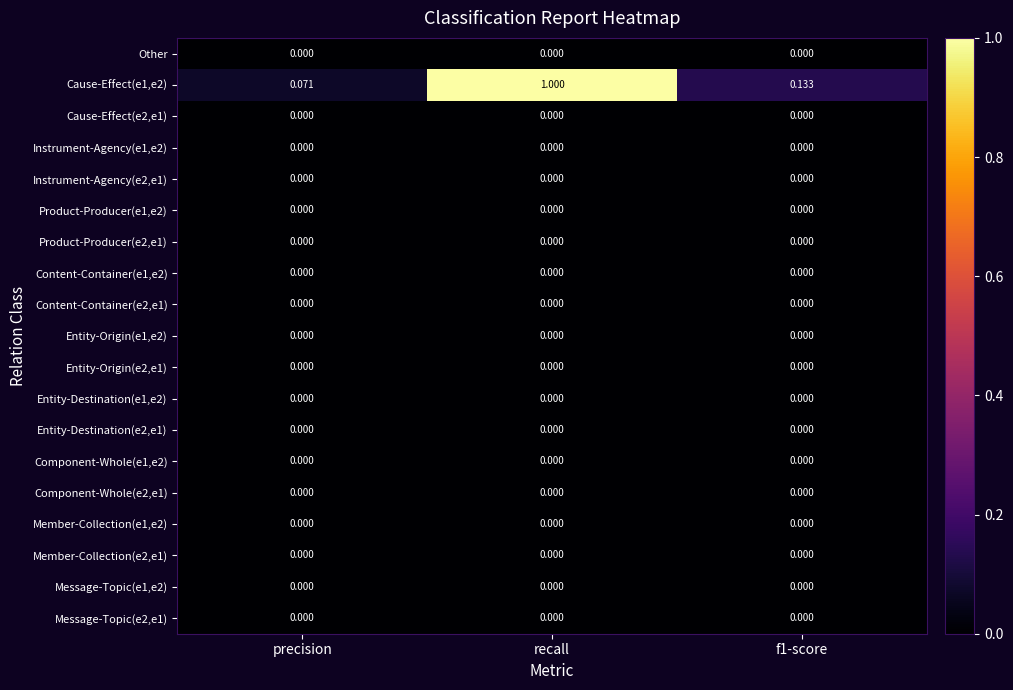

At which category is the sum across all series the highest?

recall